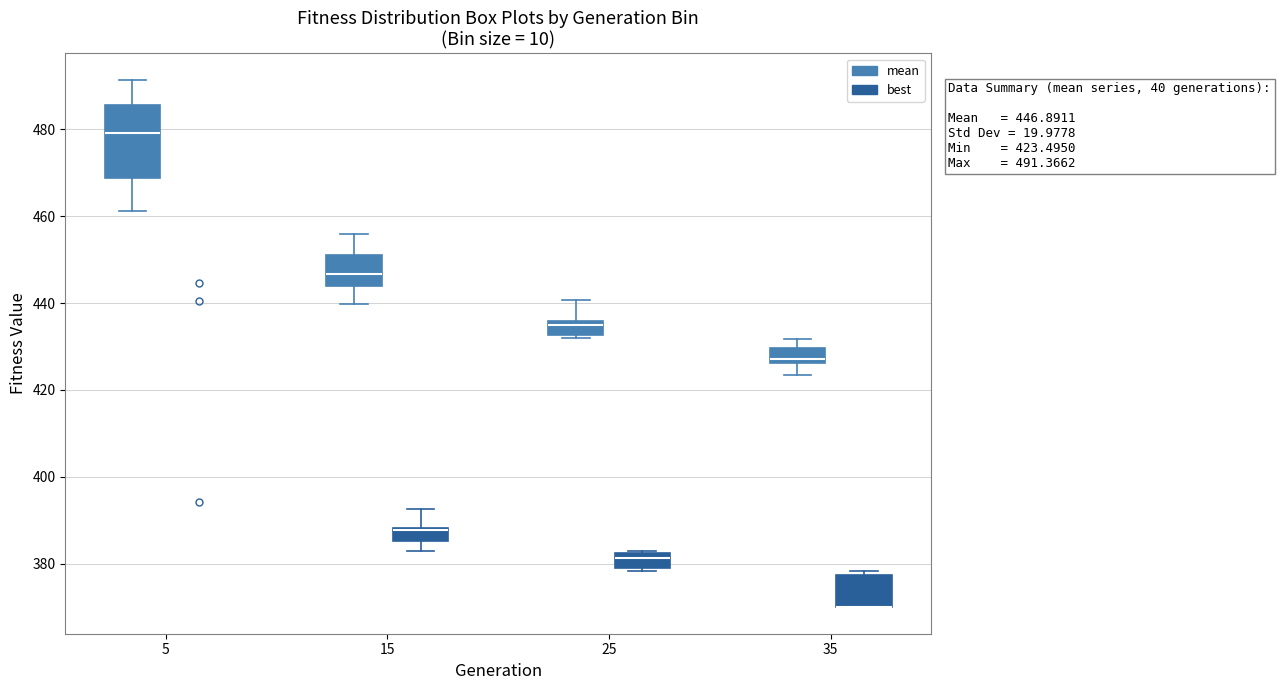

Comparing the boxes themselves (not the whiskers), which one is the tallest?

5 (mean)